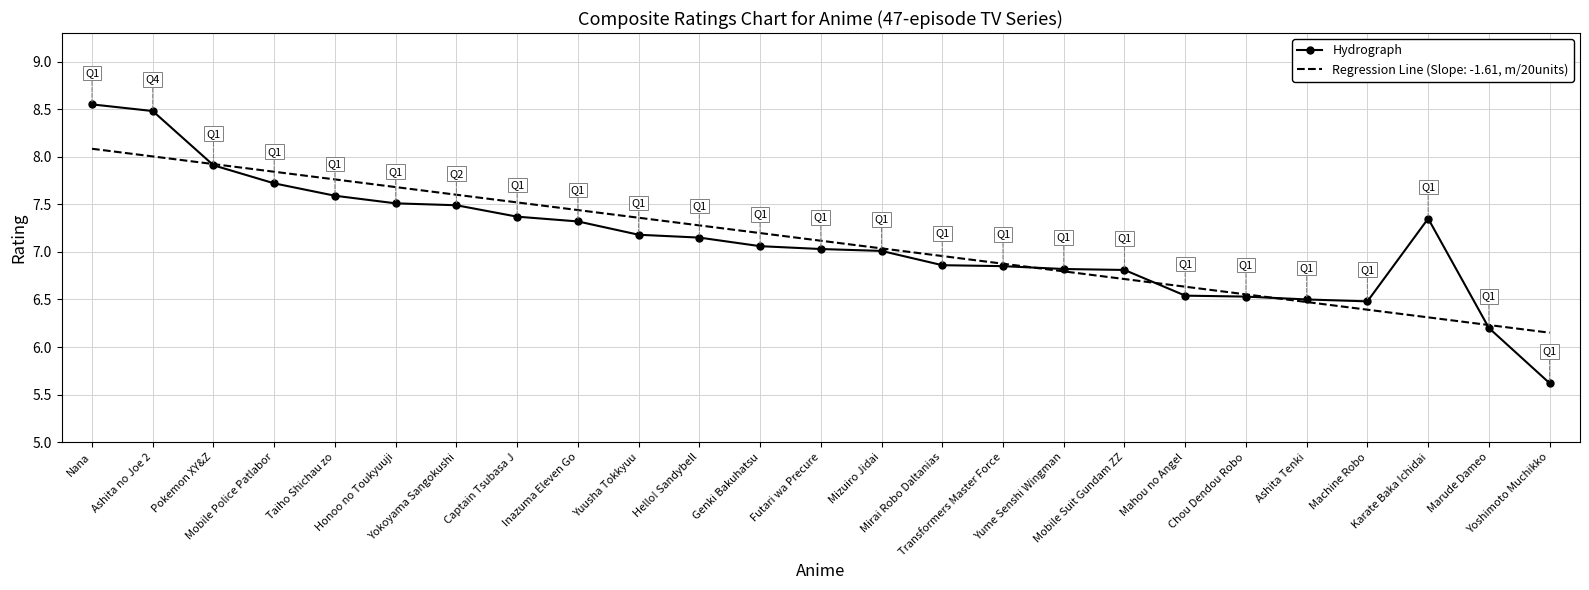

Which series has the largest range (max minus min)?

Hydrograph